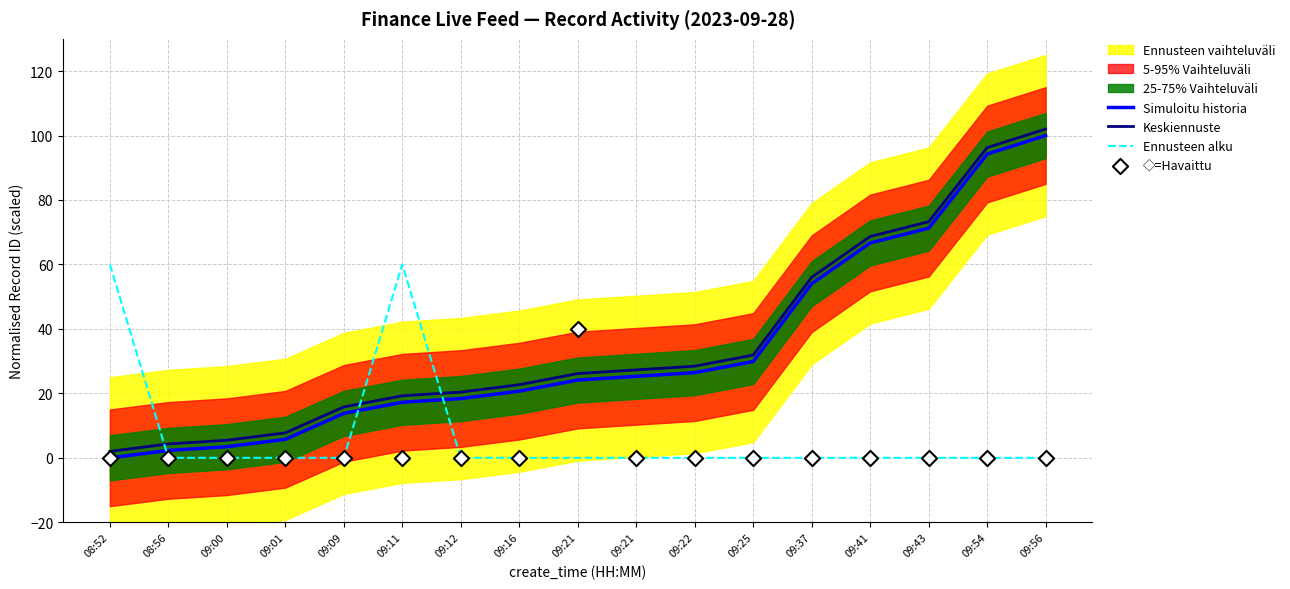

What is the total value across all series at 09:01?

13.5